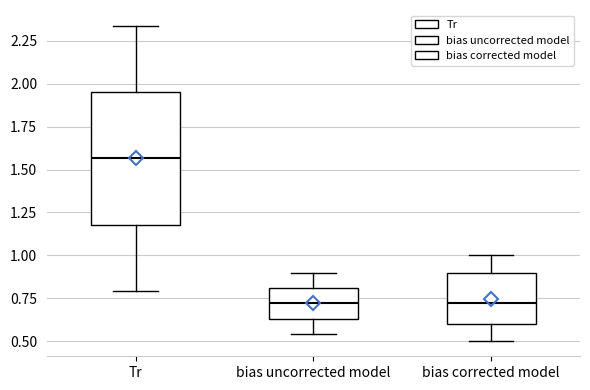

Which box's median line is the highest?

Tr